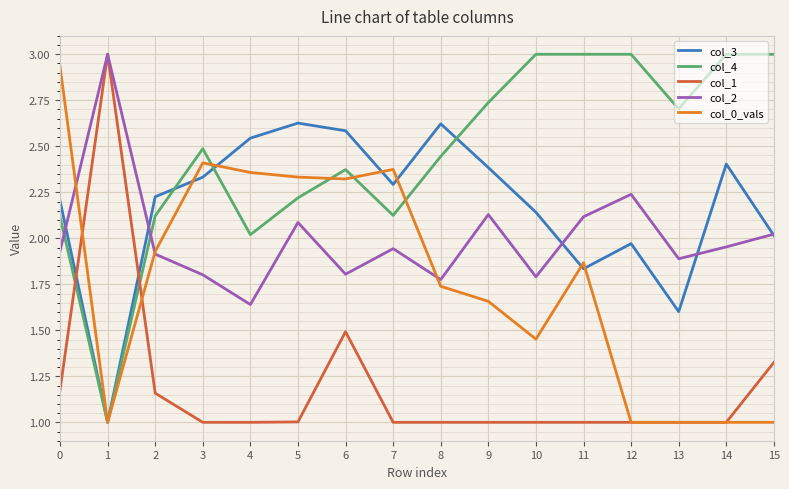

The col_0_vals series shows 2.6 at 11. True or false?

False